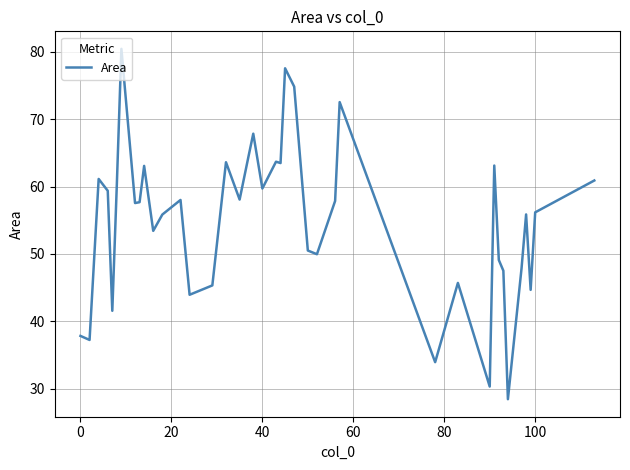

How many values exceed 57?

21